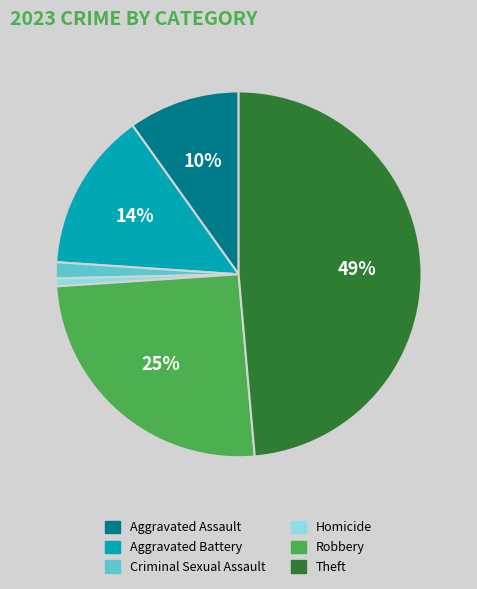

True or false: Aggravated Assault accounts for 10% of the total.

True